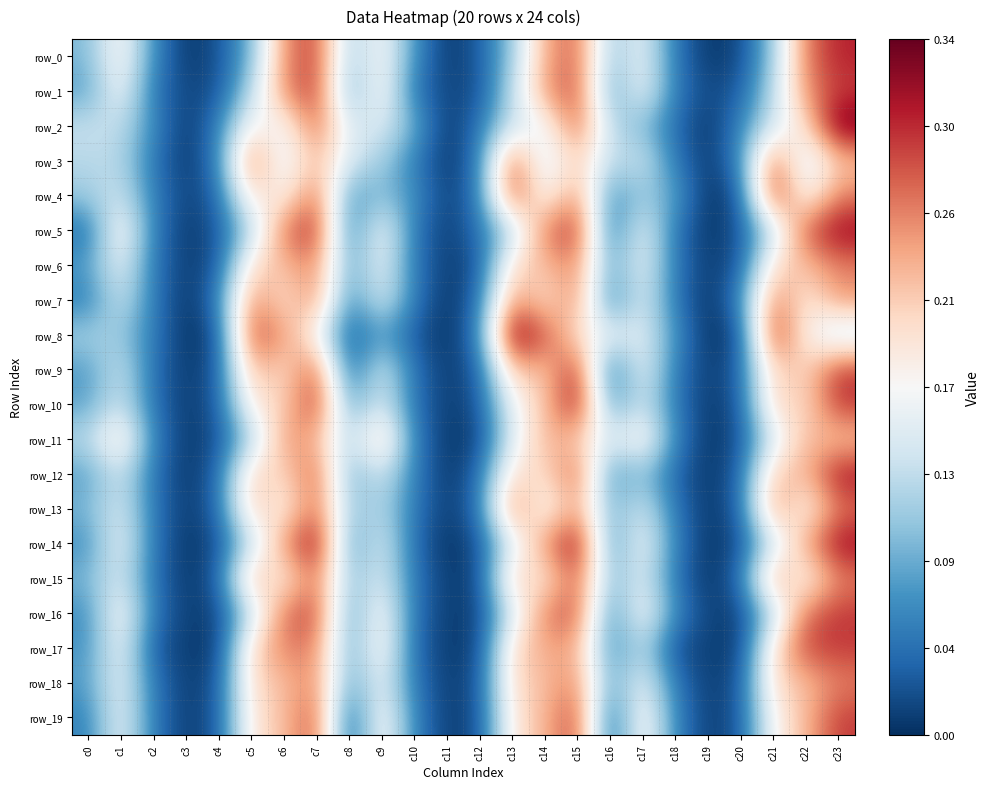

Which series has the widest spread of values?

row_8